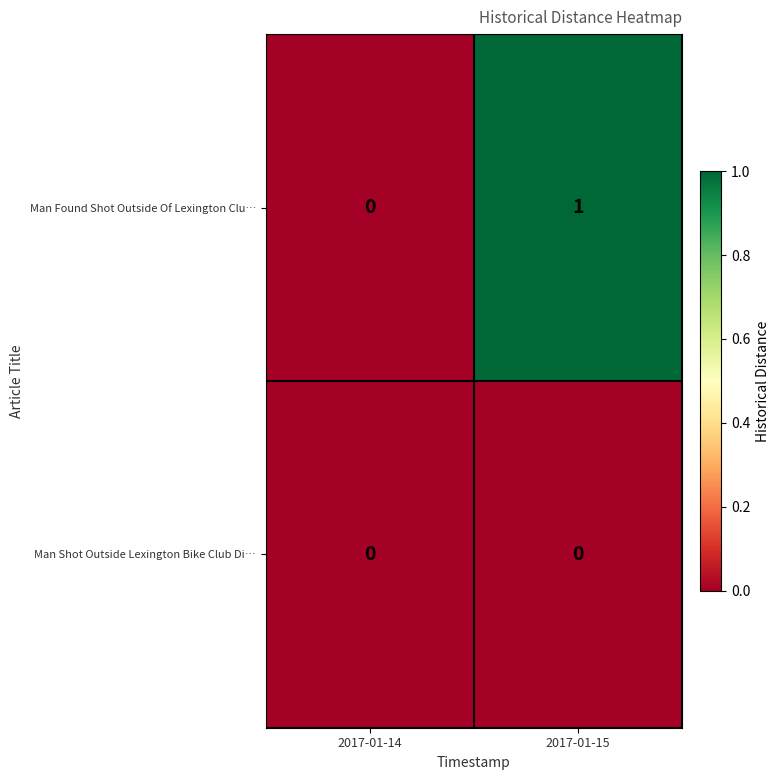

List the series in order of their overall mean, lowest first.

Man Shot Outside Lexington Bike Club Di…, Man Found Shot Outside Of Lexington Clu…